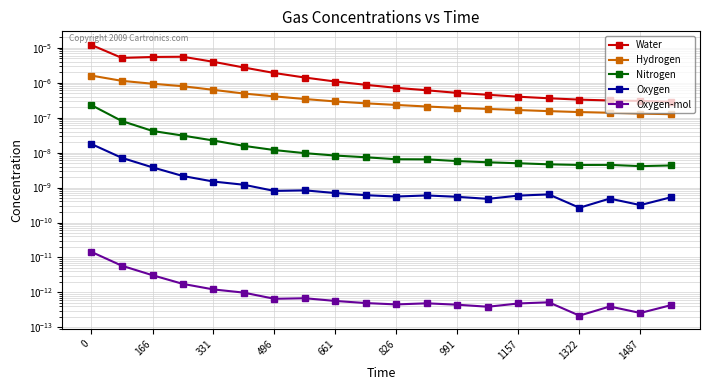

True or false: Oxygen-mol and Water intersect in this chart.

False